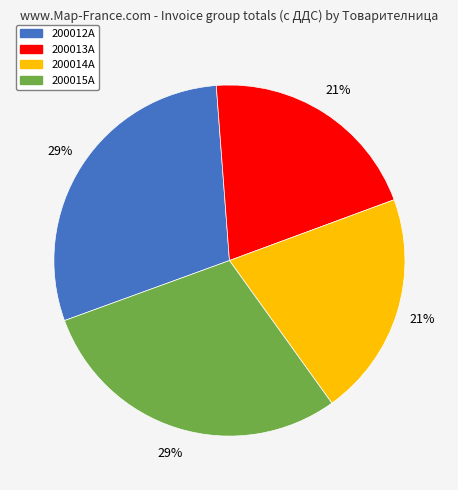

Between 200014А and 200015А, which is larger?

200015А